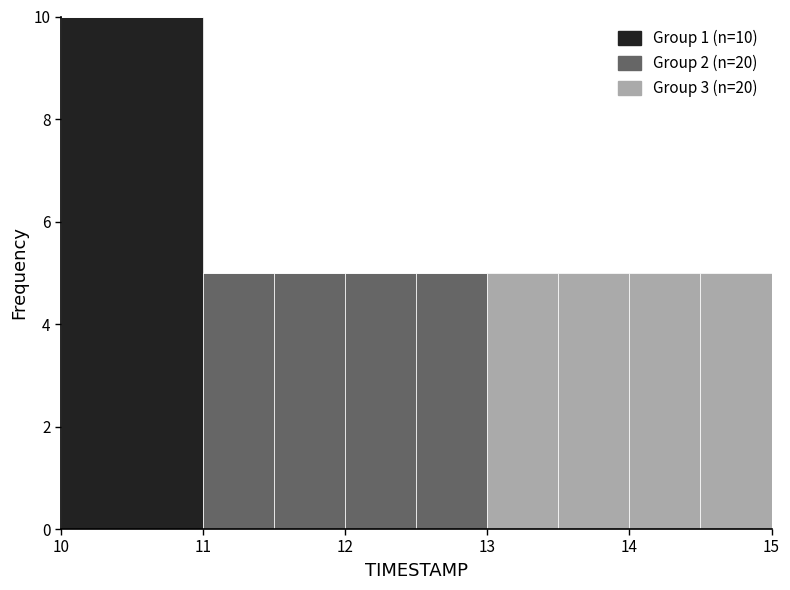

Which range on the x-axis has the tallest stacked bar (by total height)?

10.0 to 11.0